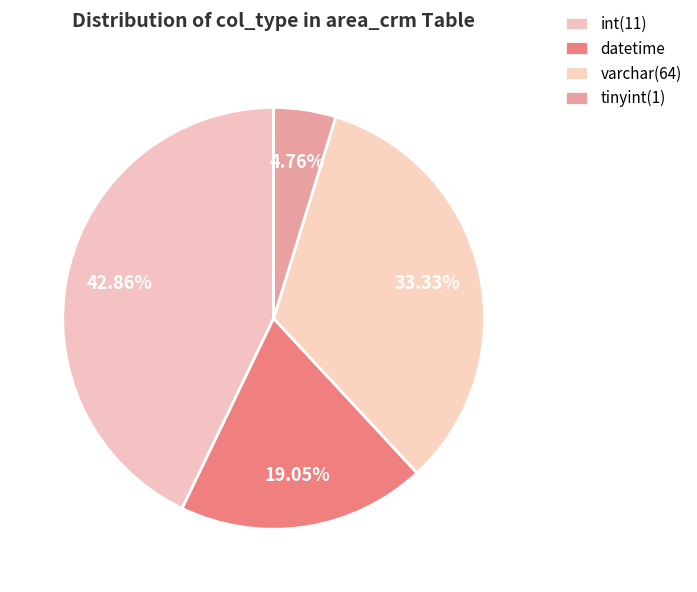

To the nearest percent, what is the average slice percentage?

25%